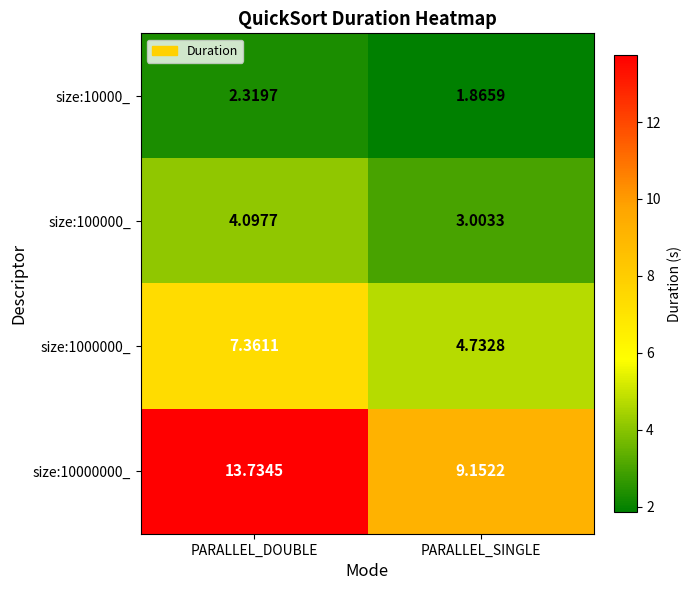

At which category does the chart reach its minimum across all series?

PARALLEL_SINGLE